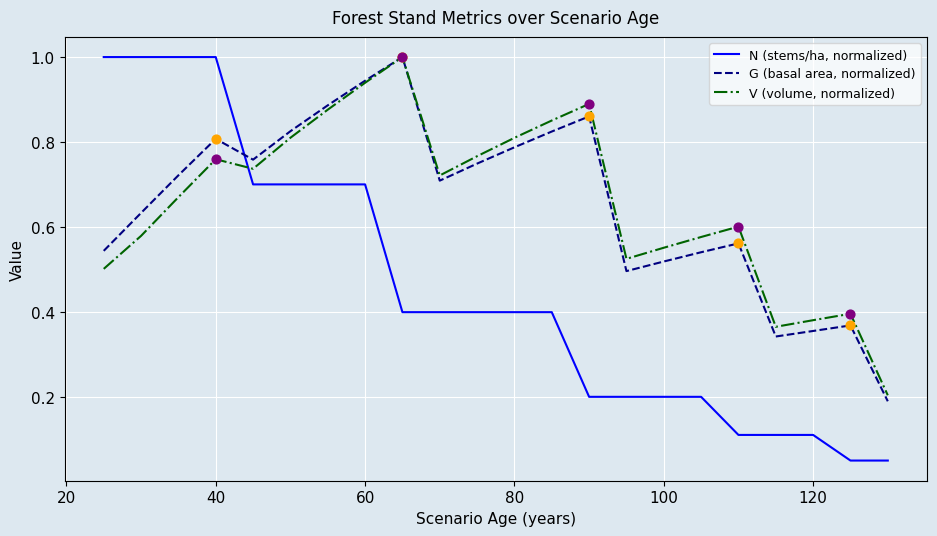

Which series has the widest spread of values?

N (stems/ha, normalized)